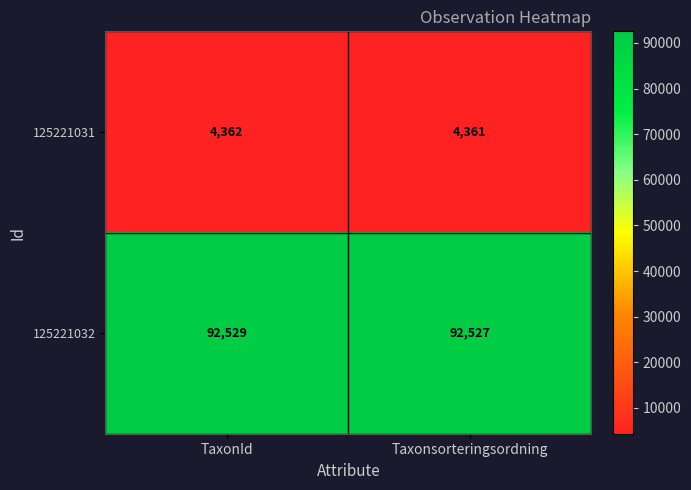

What is the greatest value displayed?

92529